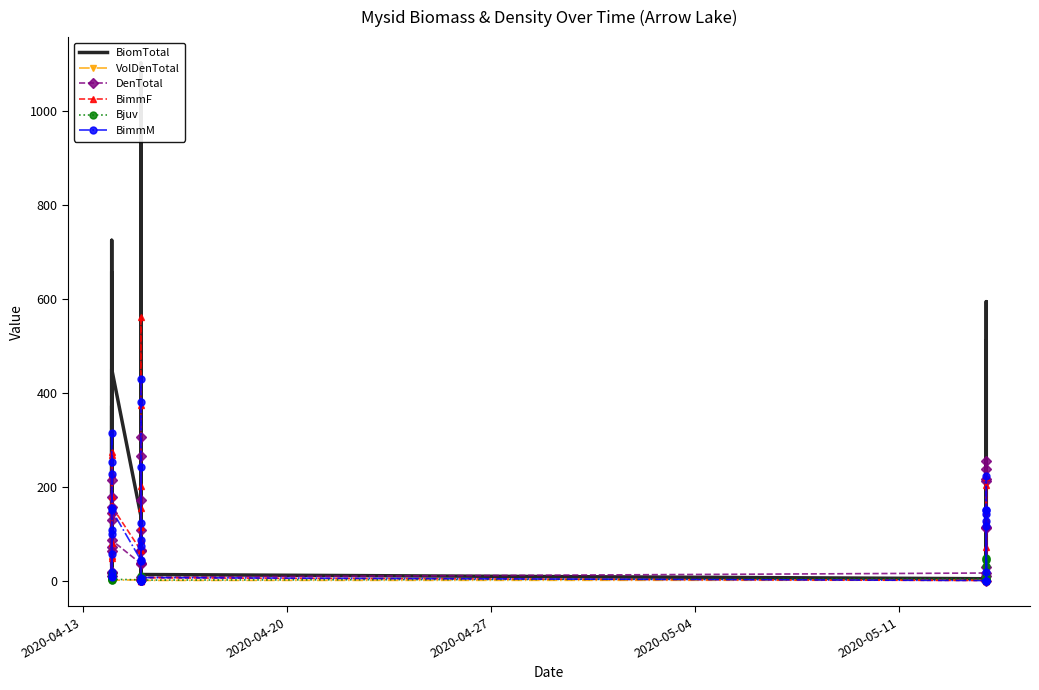

What are all the series names shown in the legend?

BiomTotal, VolDenTotal, DenTotal, BimmF, Bjuv, BimmM